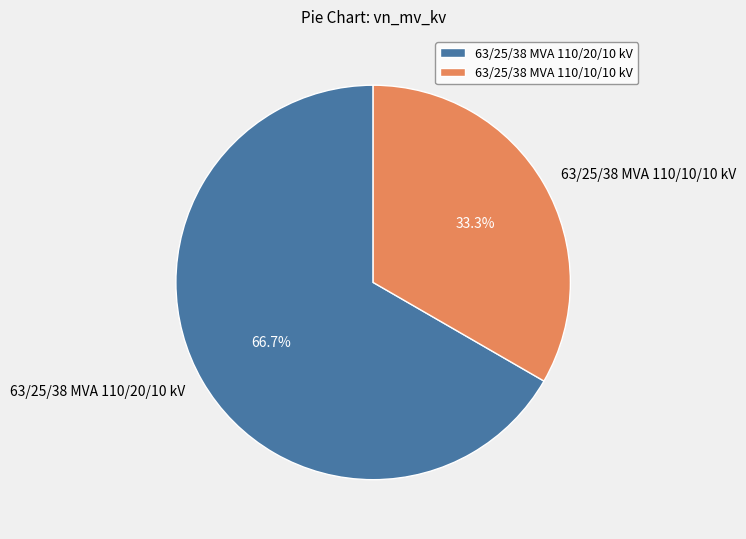

To the nearest percent, what is the average slice percentage?

50%